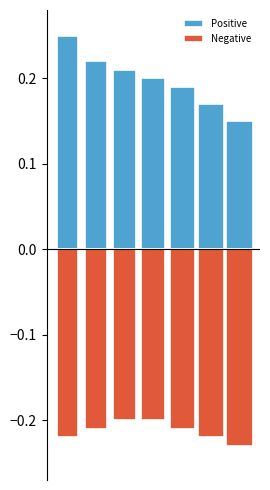

List the series in order of their overall mean, lowest first.

Negative, Positive